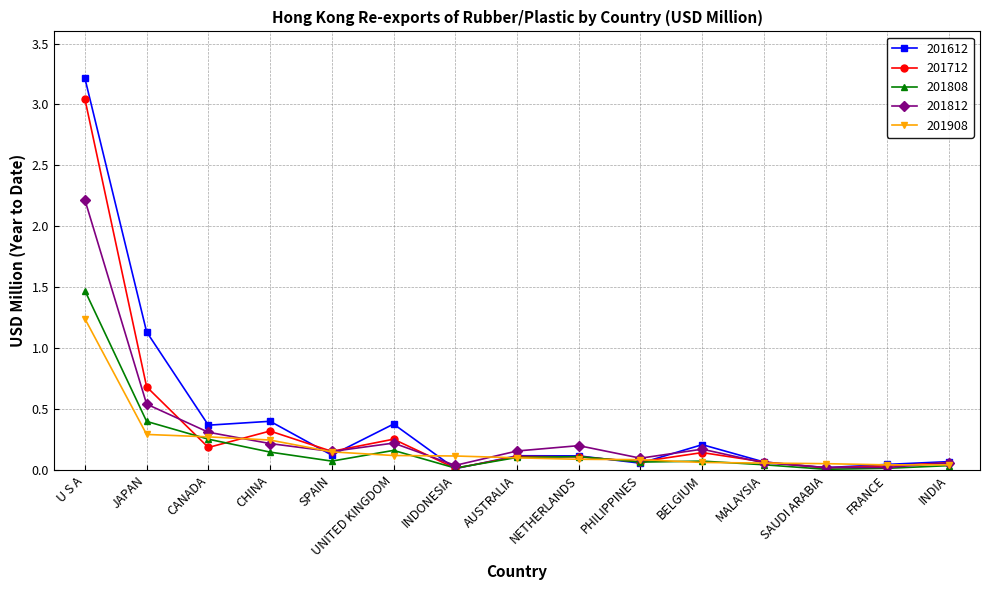

Which series has the widest spread of values?

201612